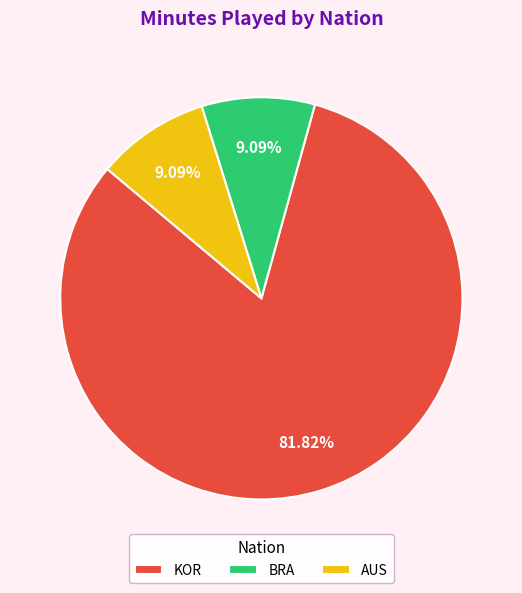

What is the largest slice in the pie chart?

KOR